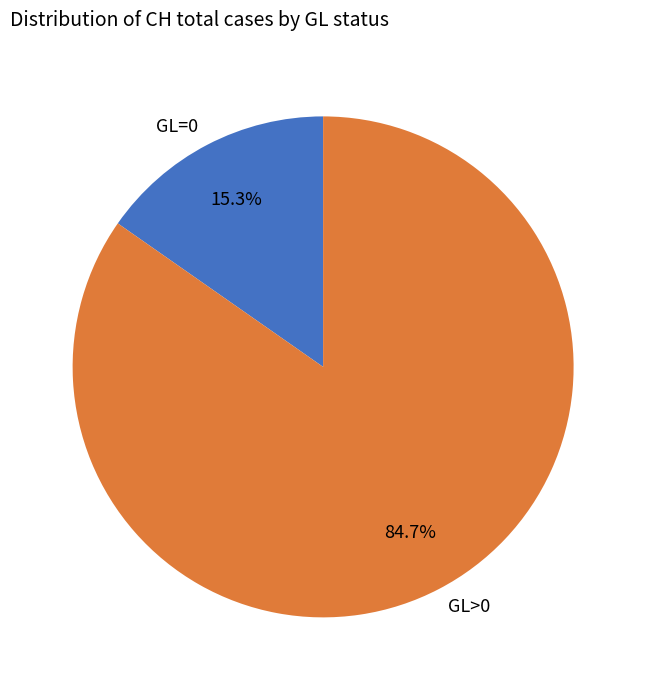

Rank the categories by value from lowest to highest.

GL=0, GL>0